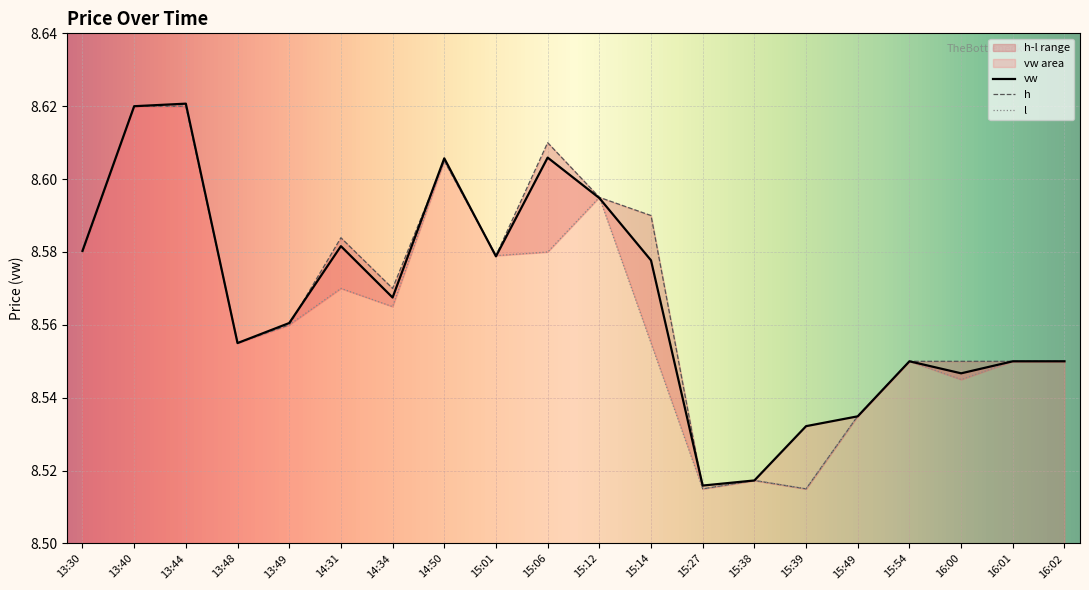

True or false: h has a value of 14.5 at 13:49.

False